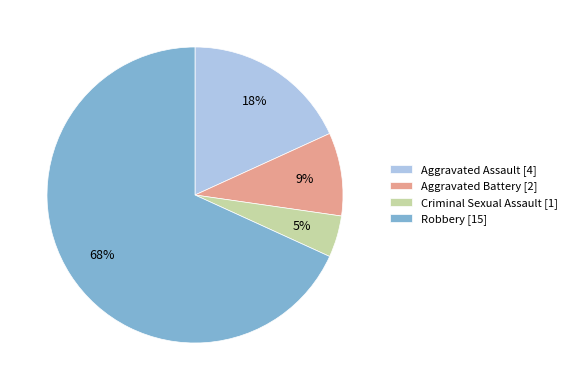

Do Aggravated Assault and Aggravated Battery together represent more than half of the pie?

No